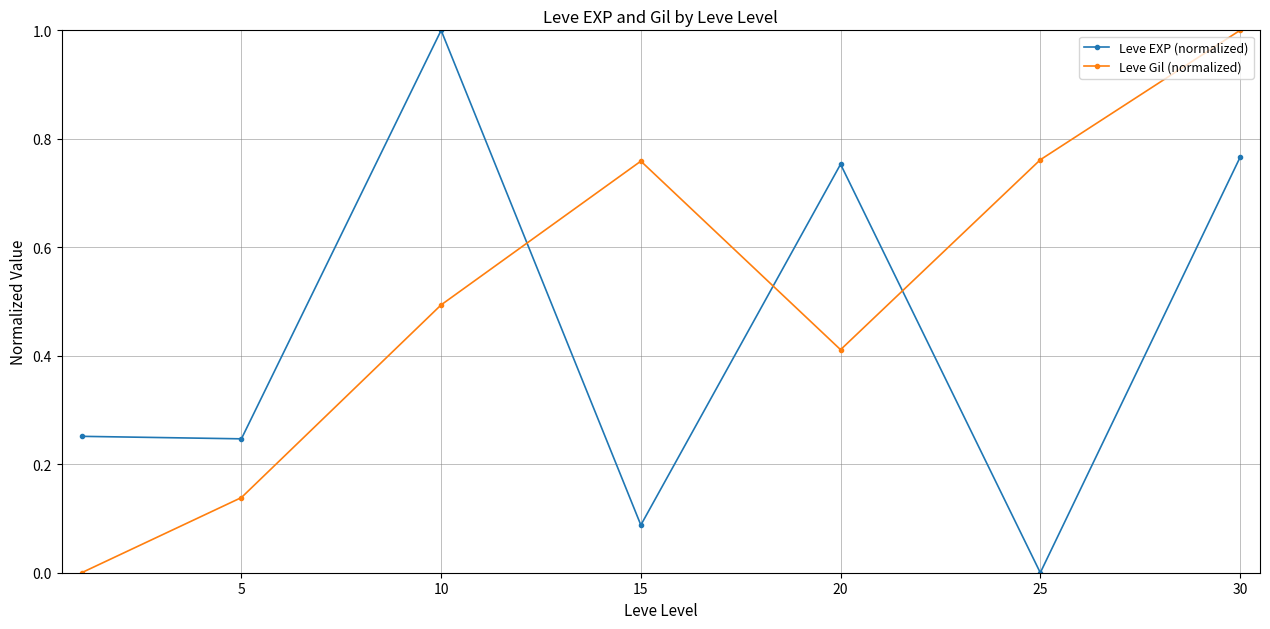

True or false: Leve Gil (normalized) has more than 2 interior local peaks.

False